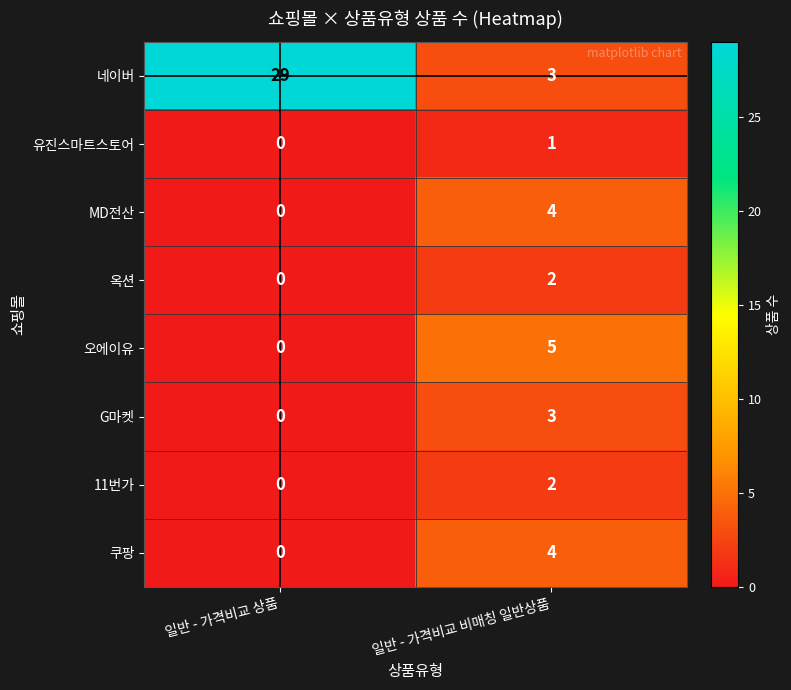

Between 일반 - 가격비교 상품 and 일반 - 가격비교 비매칭 일반상품, which series saw the biggest shift?

네이버